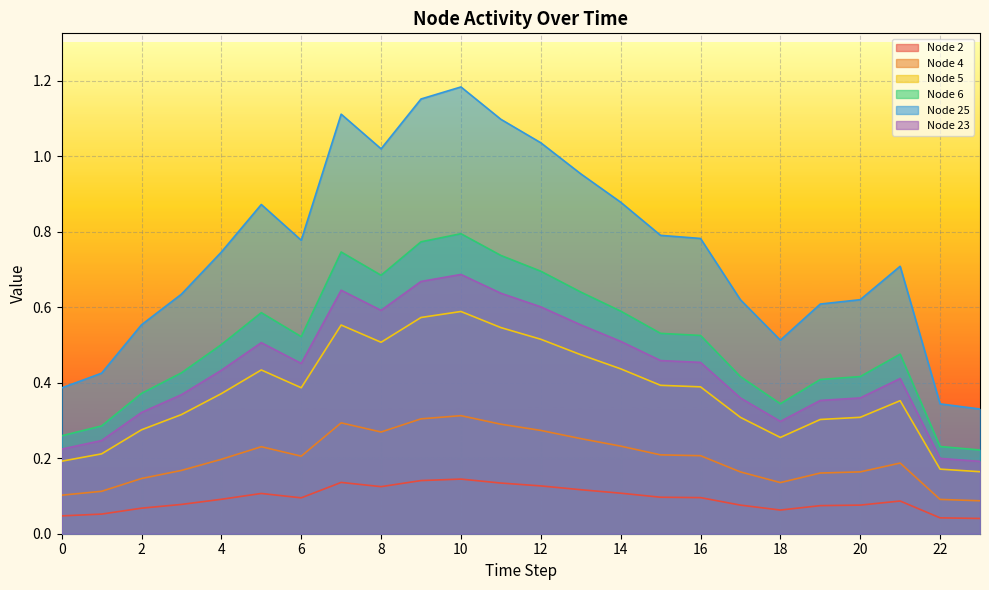

How many lines are shown in the chart?

6